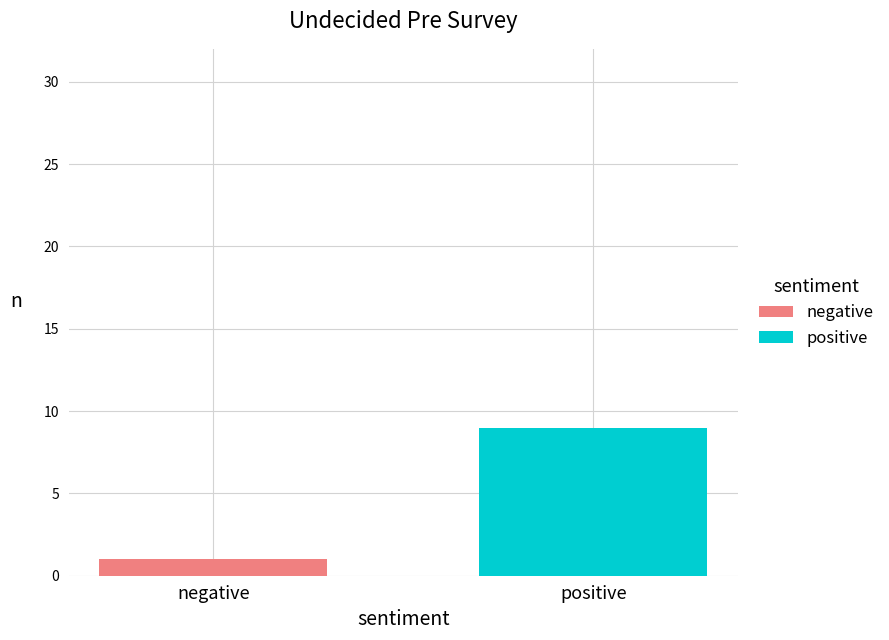

List the series in order of their peak value, lowest first.

negative, positive